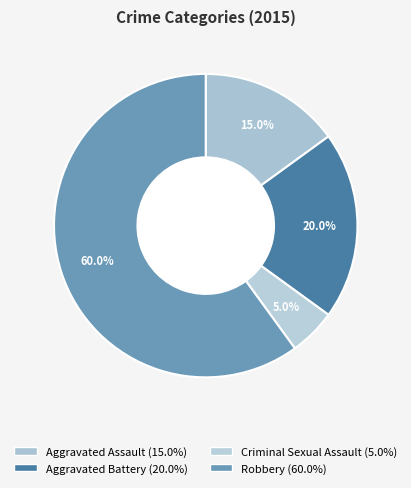

How many slices are in this pie chart?

4